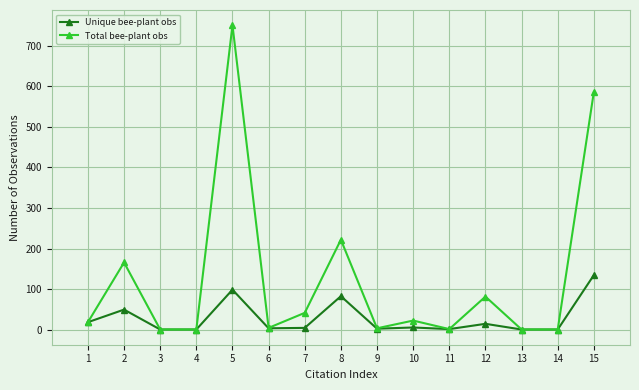

What are all the series names shown in the legend?

Unique bee-plant obs, Total bee-plant obs